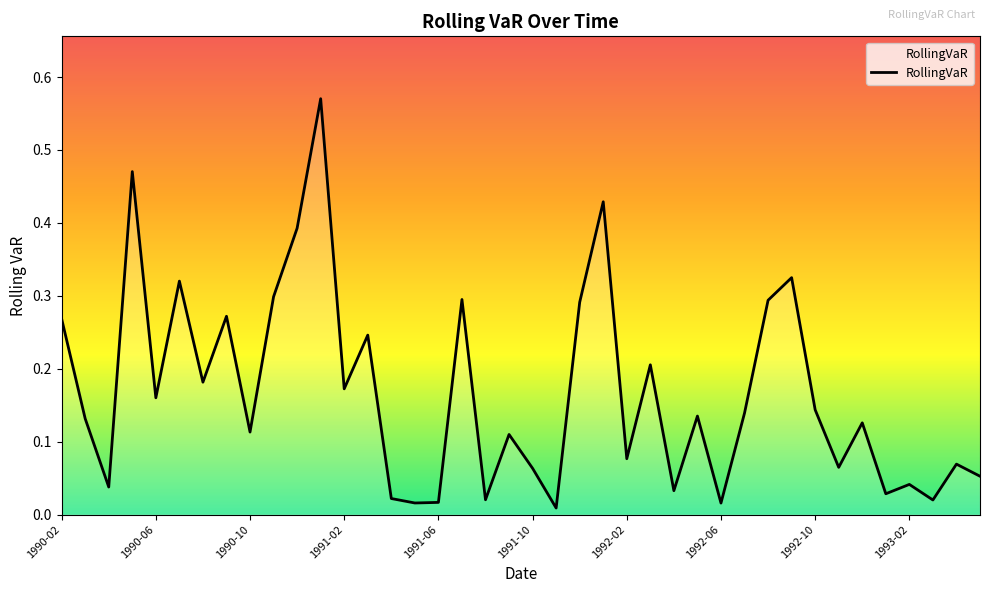

Which category has the highest value across all series?

11